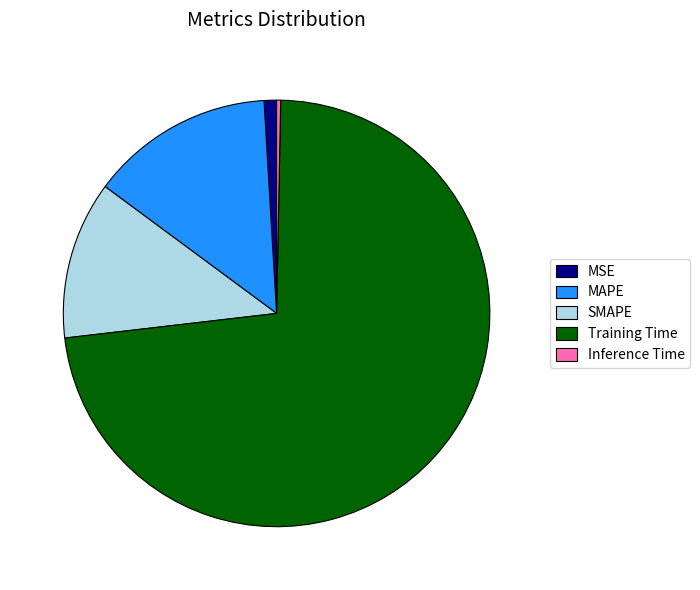

True or false: MAPE accounts for 14% of the total.

True